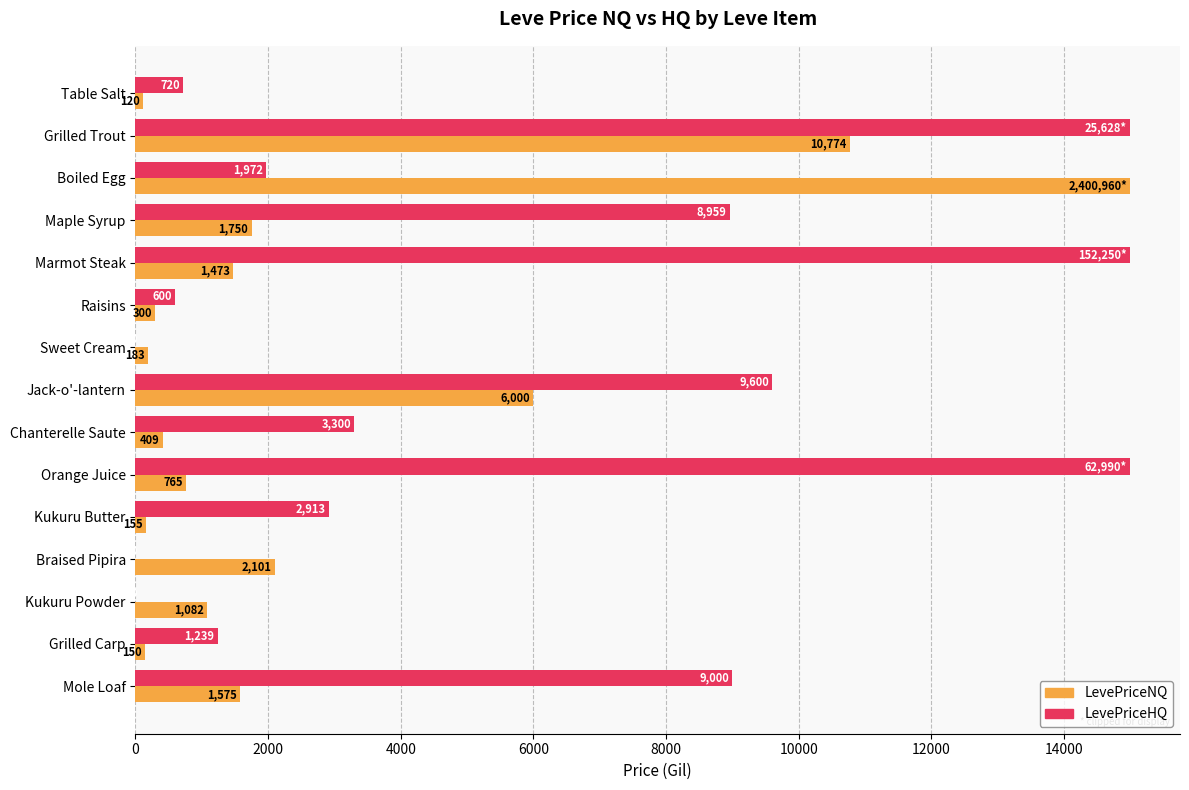

The value of LevePriceNQ at Kukuru Butter is 154.8. True or false?

True